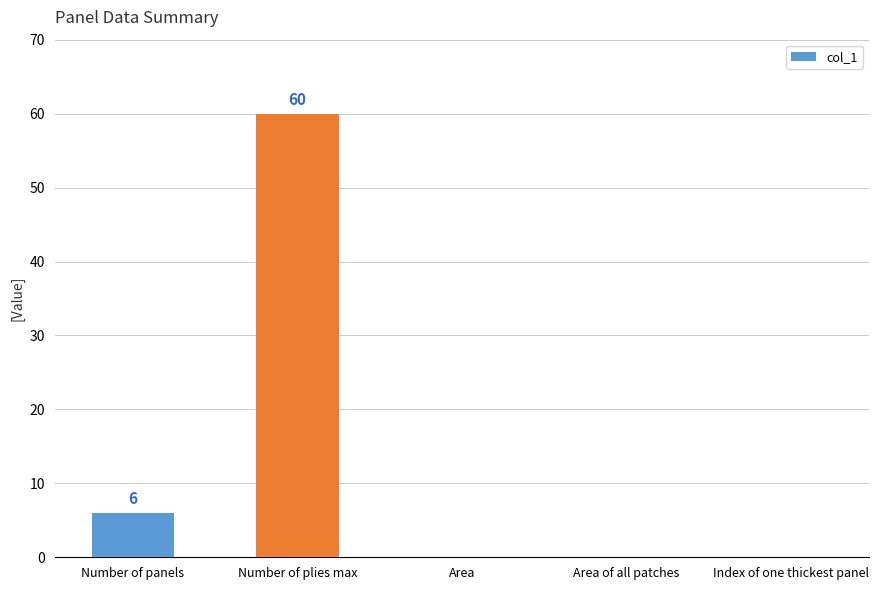

What is the approximate value at Number of panels?

6